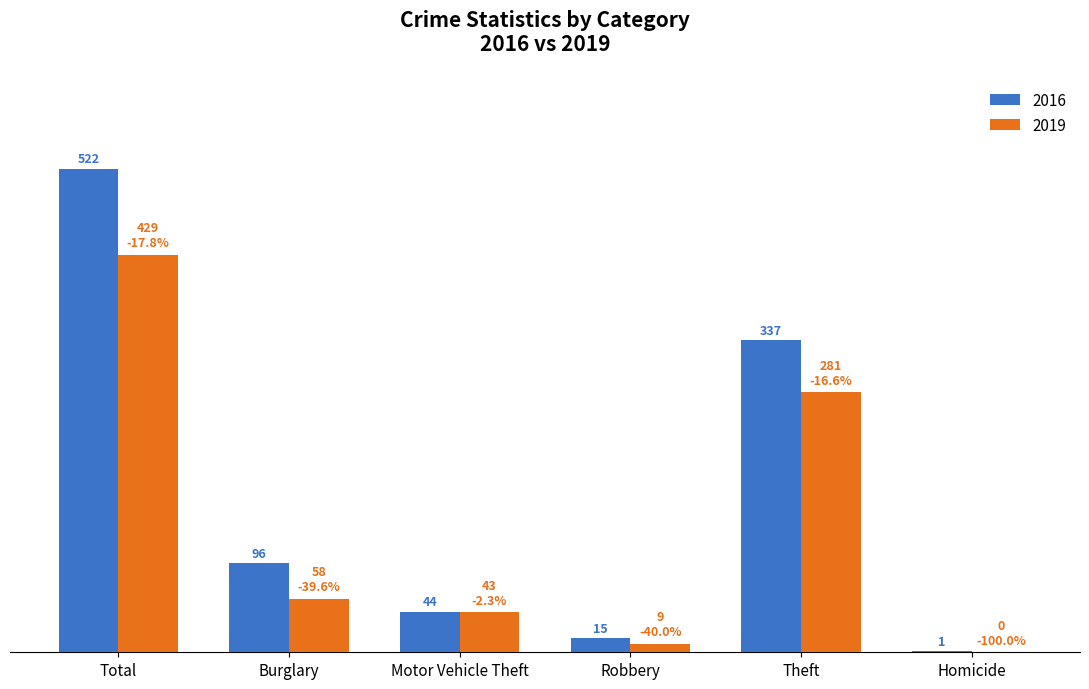

At which label is 2016 closest to 261?

Theft